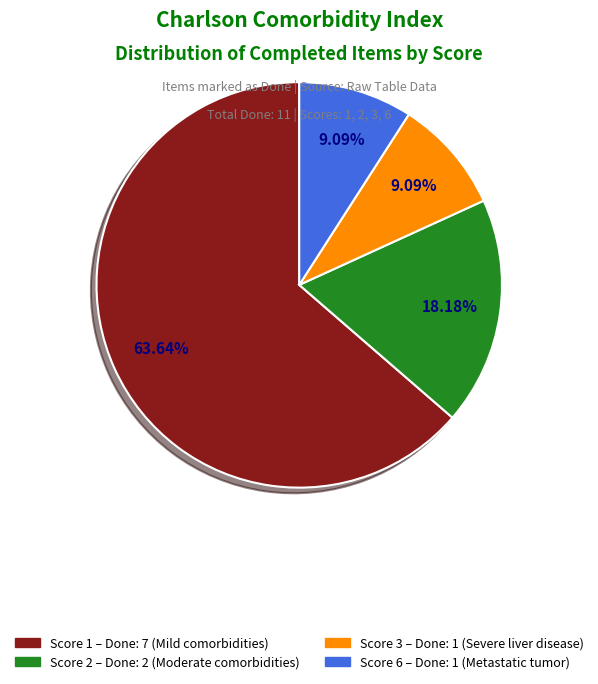

Which slice represents more than half of the pie?

Score 1